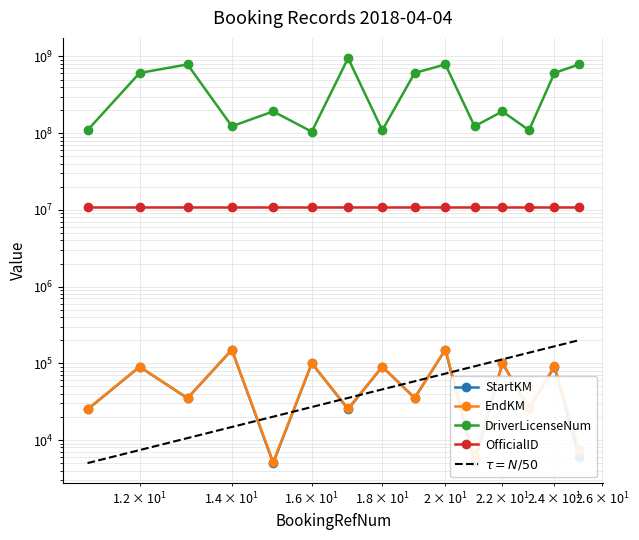

The value of OfficialID at 20 is 3810420. True or false?

False